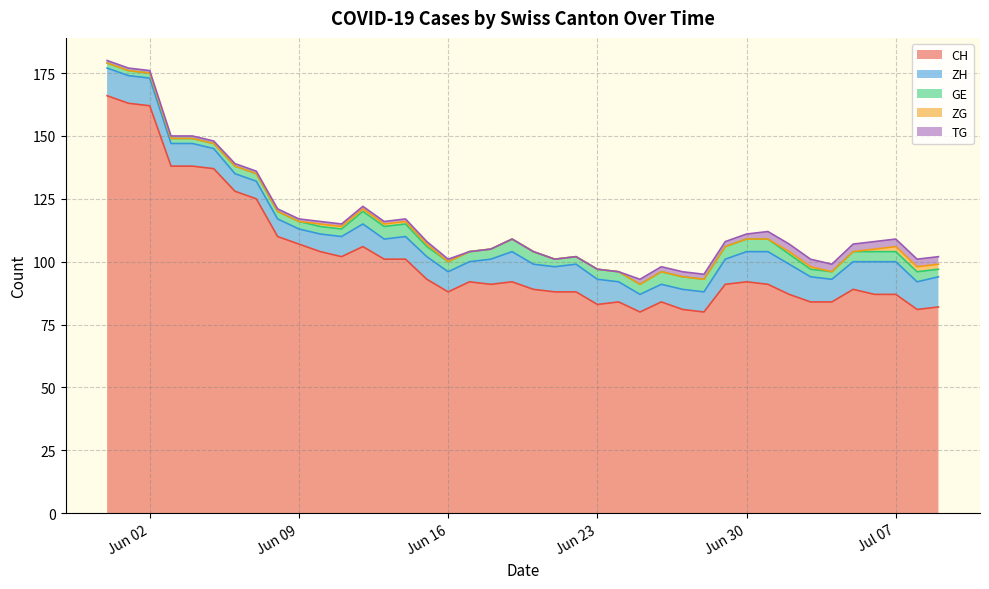

What is the sum of the ZG values at 2020-07-07 and 2020-07-06?

3